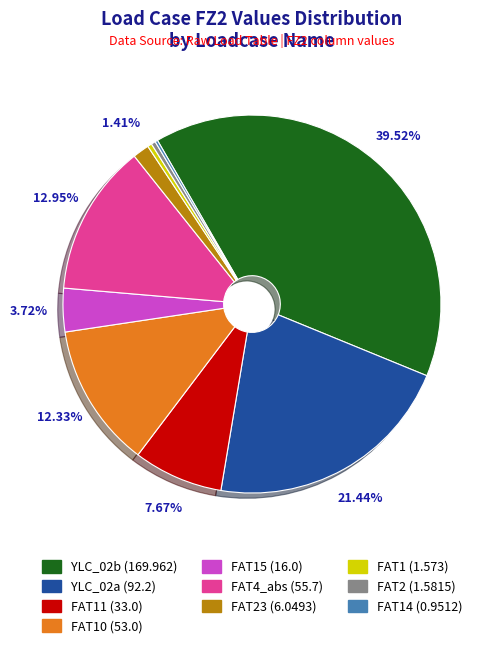

Does any single category account for the majority?

No